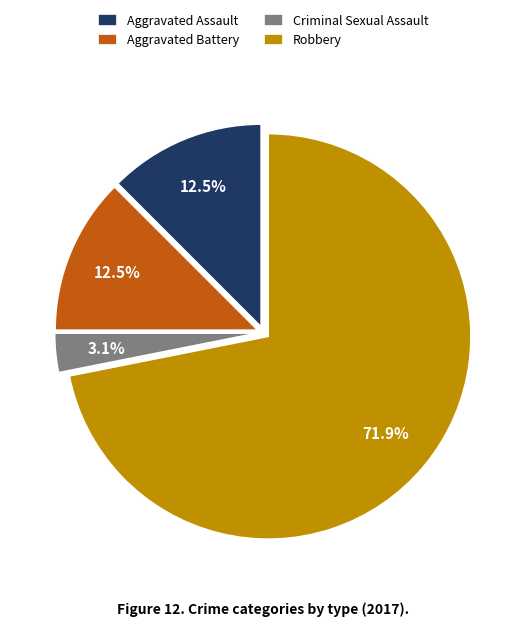

Do Aggravated Battery and Criminal Sexual Assault together represent more than half of the pie?

No